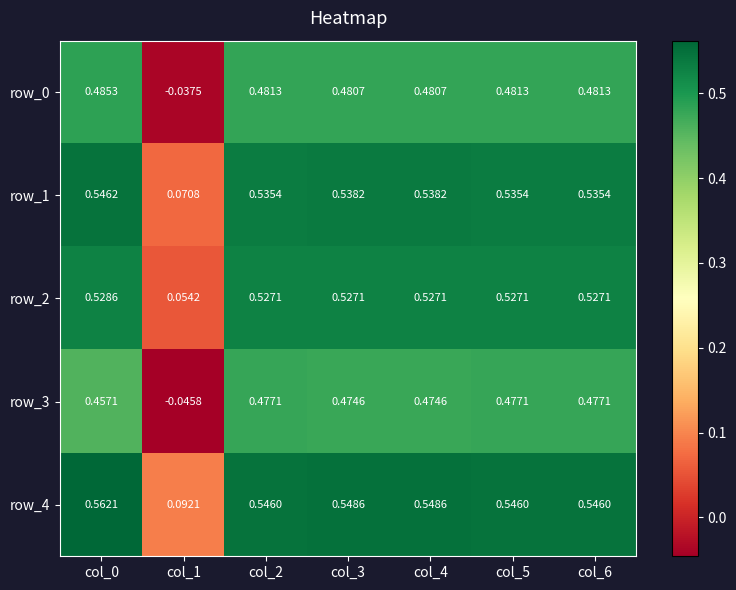

Which series has the largest total across all categories?

row_4